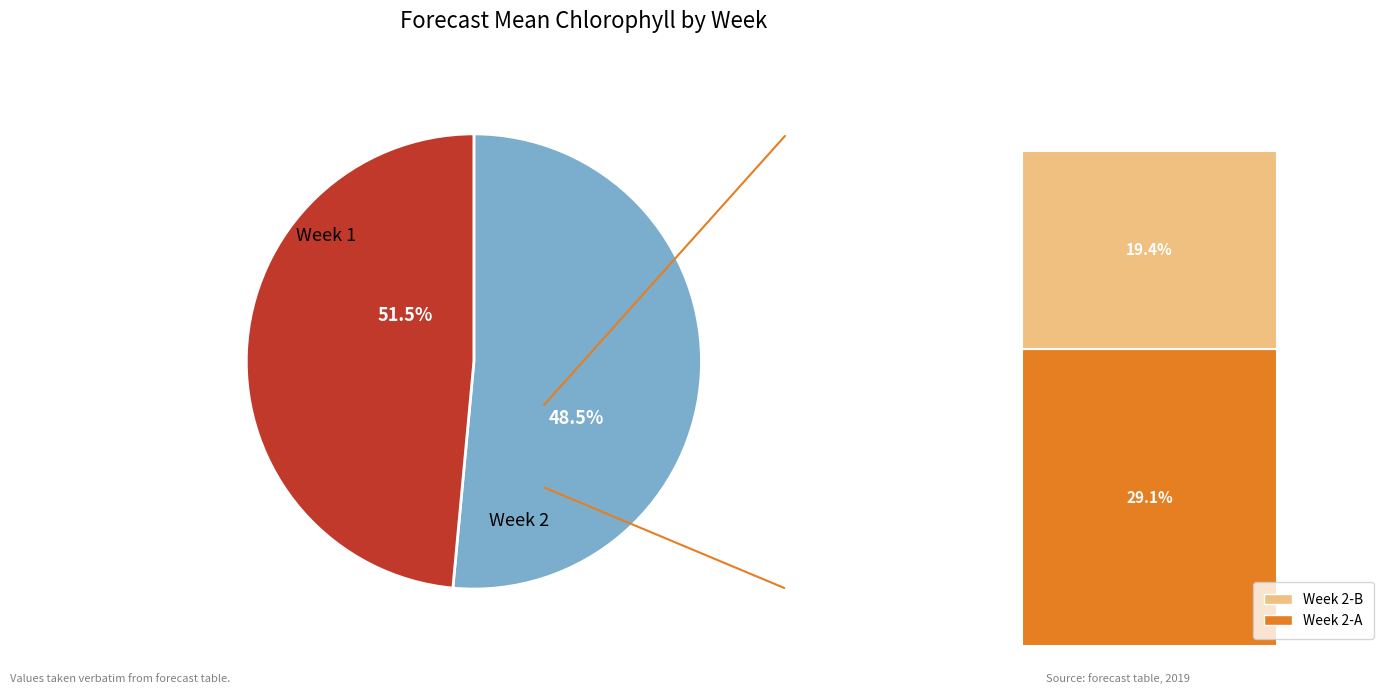

What is the smallest slice in the pie chart?

Week 2